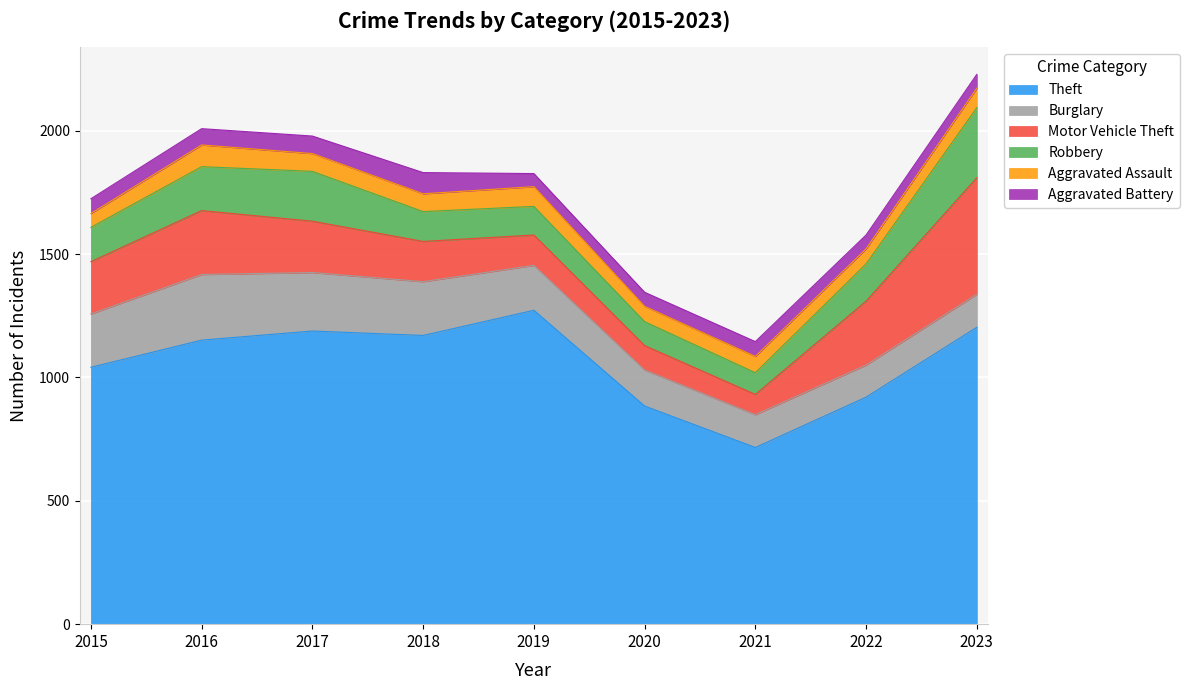

How many values in the Burglary series exceed 182?

4